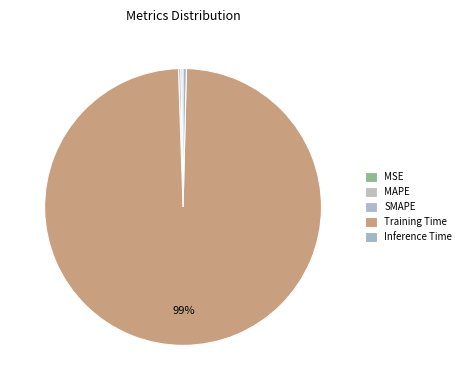

The Training Time slice represents 99% of the pie. True or false?

True